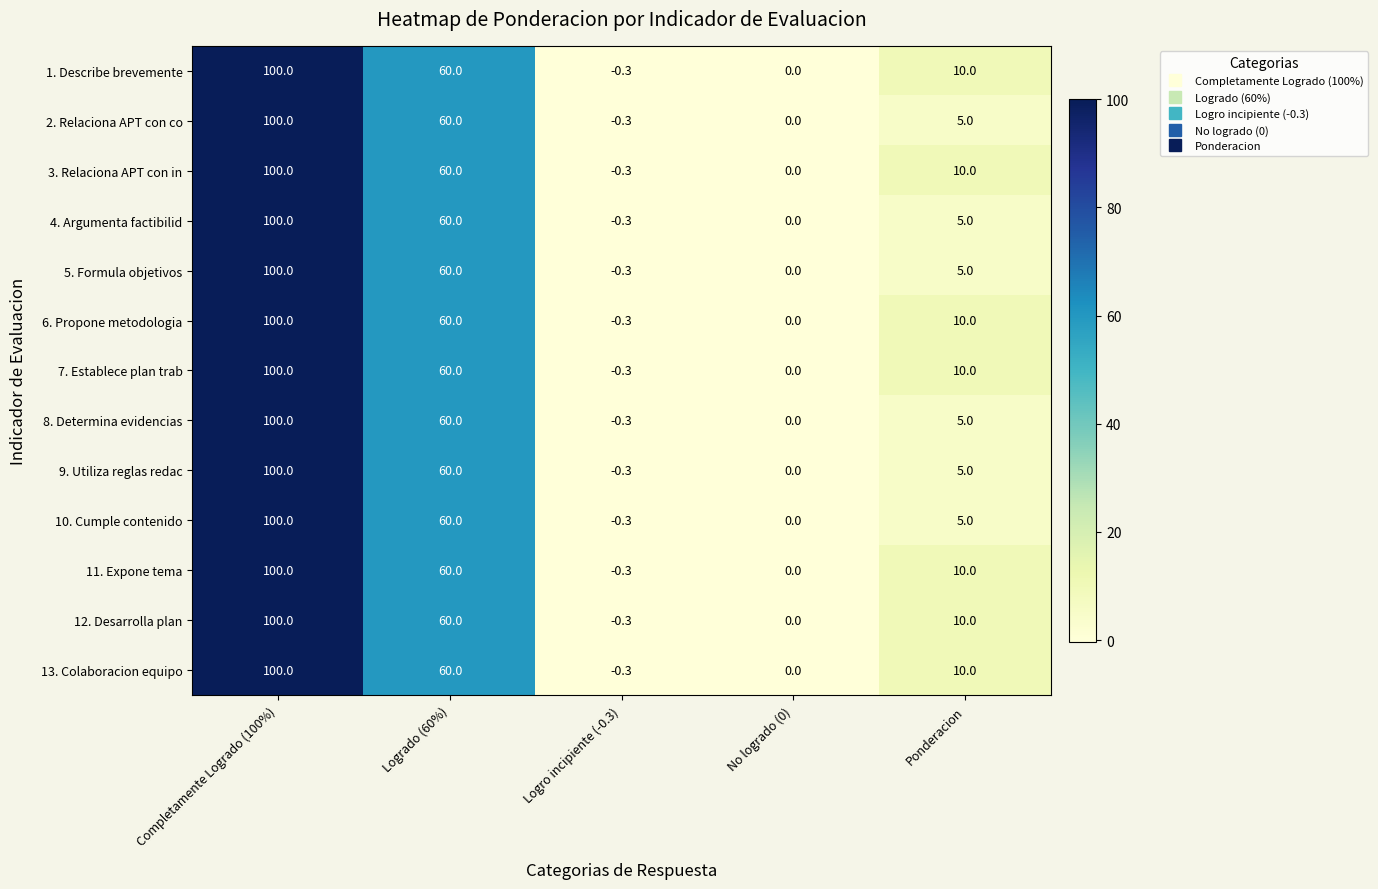

True or false: 4. Argumenta factibilid has a value of 5.0 at Ponderacion.

True